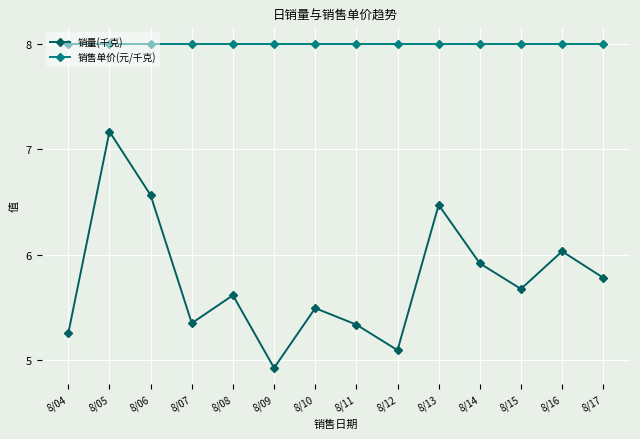

Is the value of 销售单价(元/千克) at 8/05 greater than the value of 销量(千克) at 8/05?

Yes